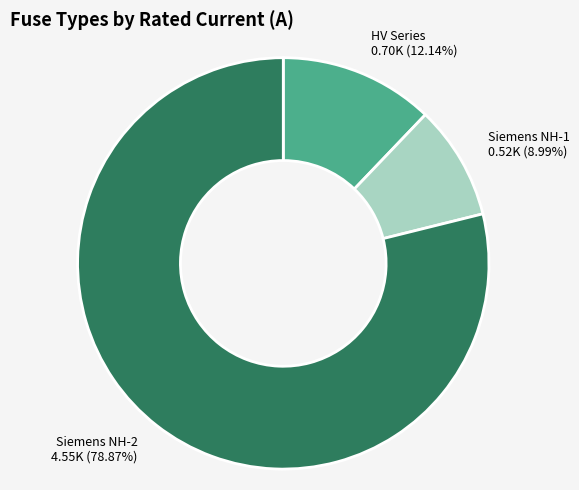

Is there any slice that represents more than half of the pie?

Yes